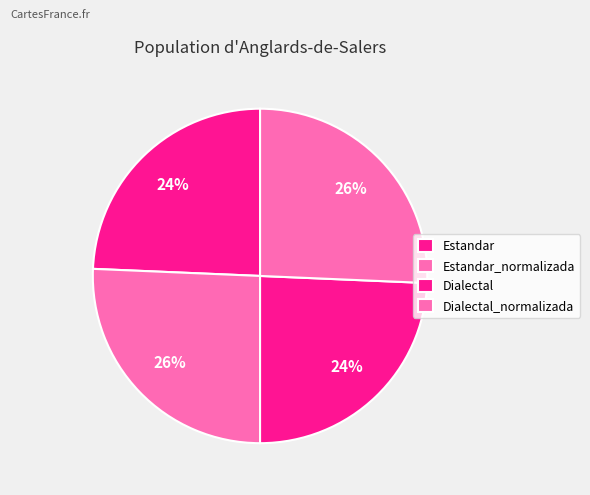

Does Estandar represent more than half of the total?

No